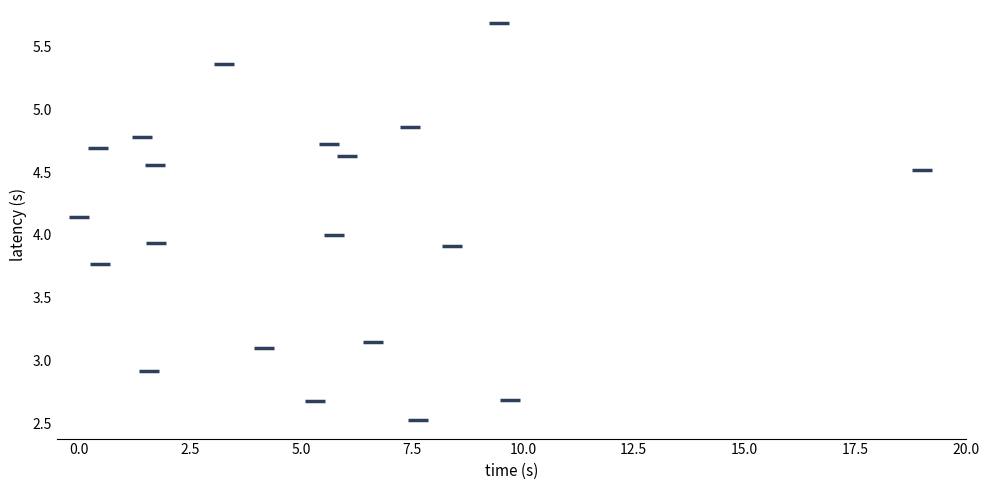

What is the range of X values (max minus min)?

19.0